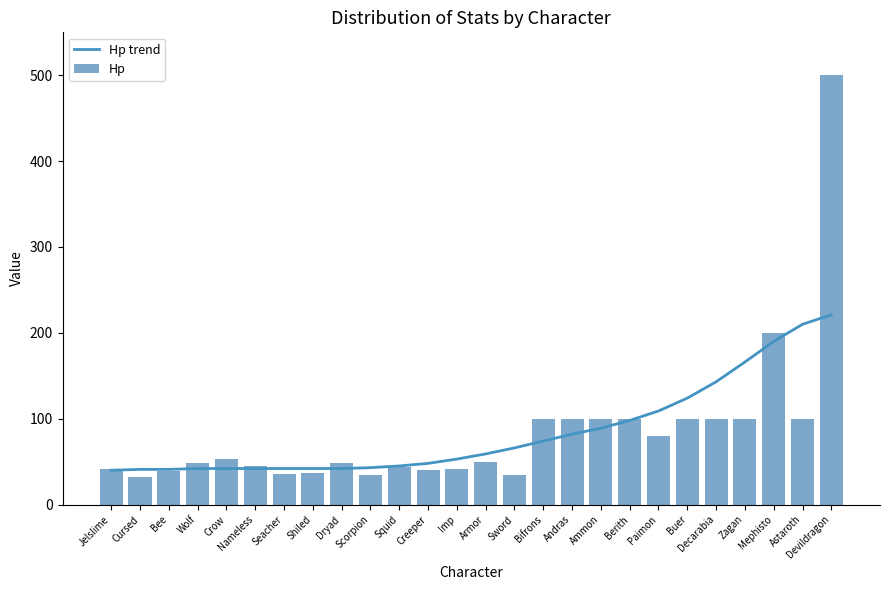

Reading left to right, what are all the values shown in this chart?

Hp trend: Jelslime=40	Cursed=41	Bee=41	Wolf=42	Crow=42	Nameless=42	Seacher=42	Shiled=42	Dryad=42	Scorpion=43	Squid=45	Creeper=48	Imp=53	Armor=59	Sword=66	Bifrons=74	Andras=82	Ammon=89	Berith=98	Paimon=109	Buer=124	Decarabia=143	Zagan=166	Mephisto=190	Astaroth=210	Devildragon=221
Hp: Jelslime=42	Cursed=32	Bee=39	Wolf=49	Crow=53	Nameless=45	Seacher=36	Shiled=37	Dryad=48	Scorpion=35	Squid=44	Creeper=40	Imp=42	Armor=50	Sword=35	Bifrons=100	Andras=100	Ammon=100	Berith=100	Paimon=80	Buer=100	Decarabia=100	Zagan=100	Mephisto=200	Astaroth=100	Devildragon=500